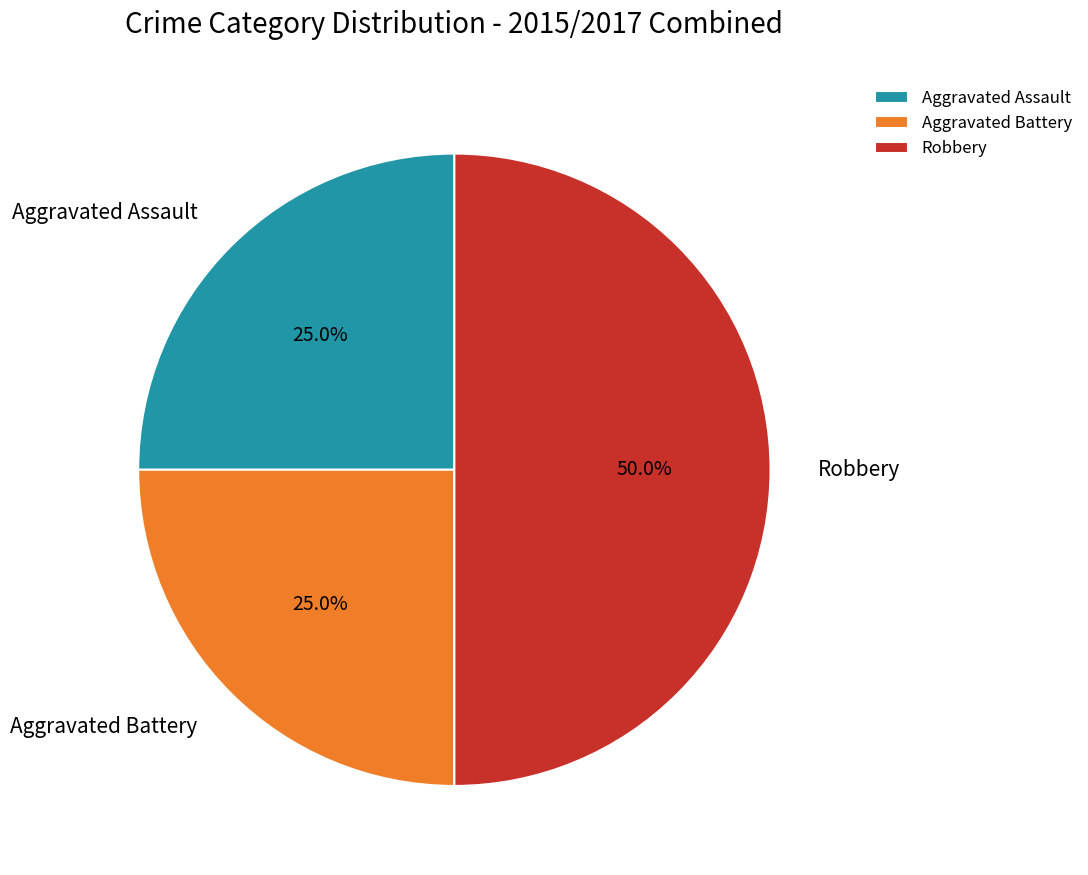

What is the largest slice in the pie chart?

Robbery